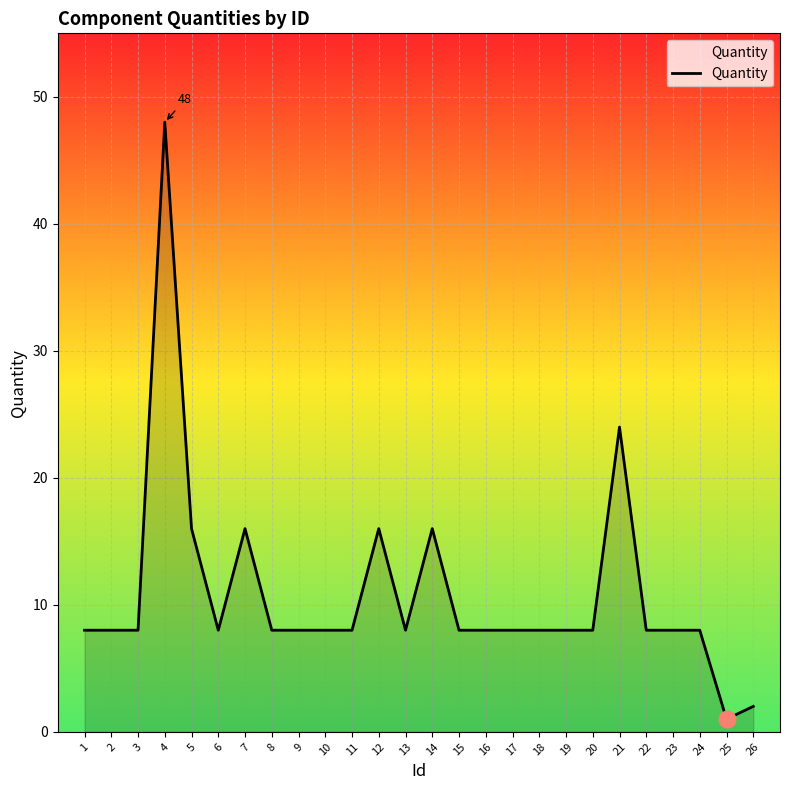

What is the difference between the maximum and minimum values?

47